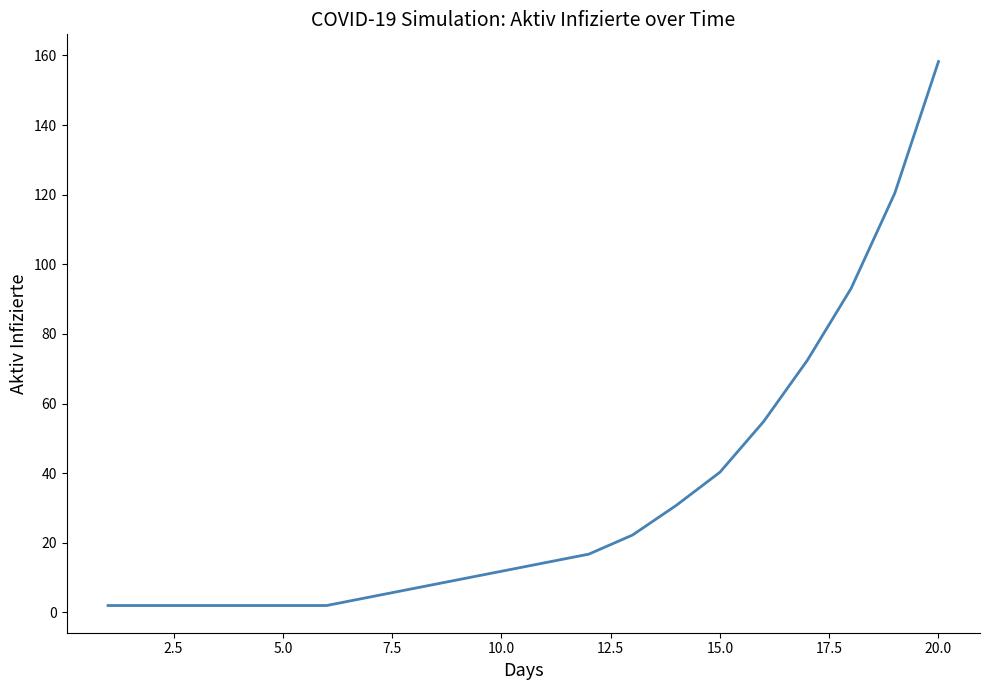

What is the greatest value displayed?

158.3